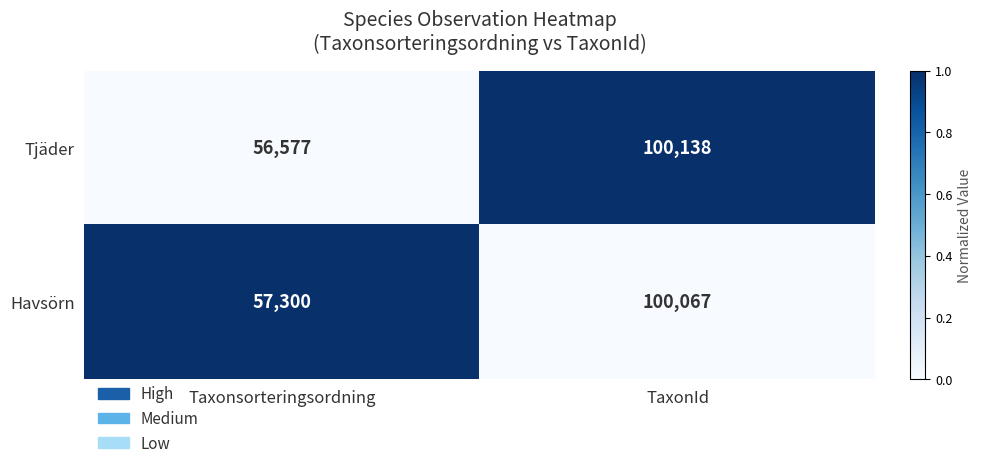

Rank the series by their maximum value, from lowest to highest.

Havsörn, Tjäder